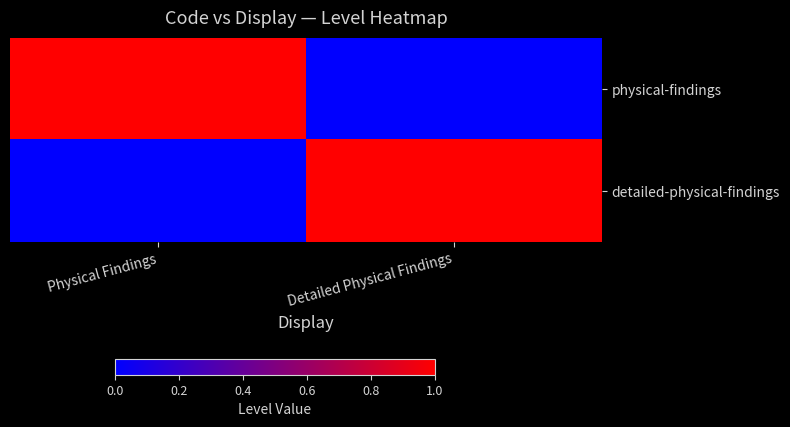

Reading left to right, list all the values displayed in this chart.

physical-findings: Physical Findings=1	Detailed Physical Findings=0
detailed-physical-findings: Physical Findings=0	Detailed Physical Findings=1